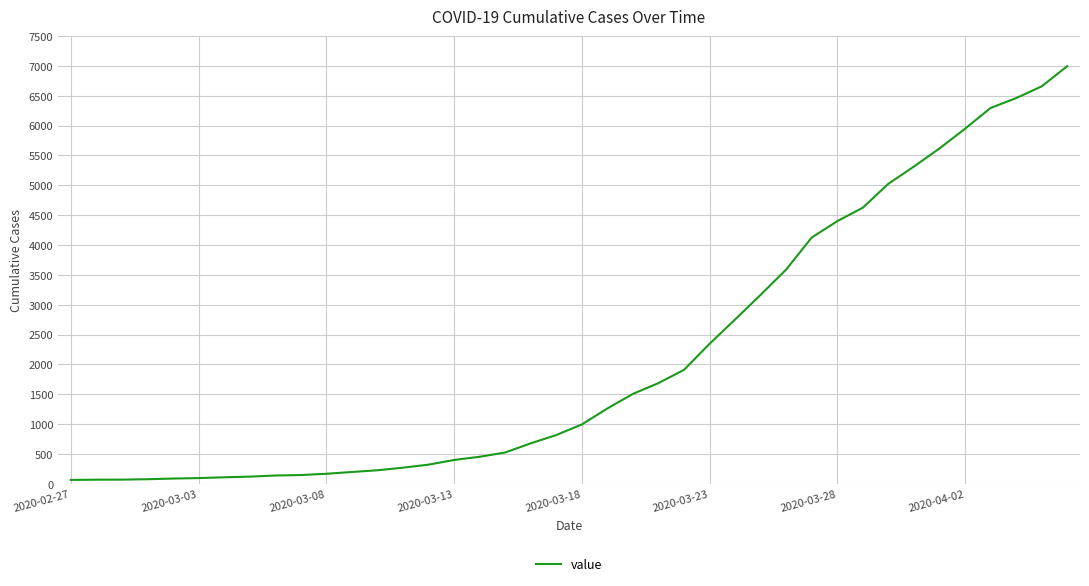

What is the maximum value shown in the chart?

6995